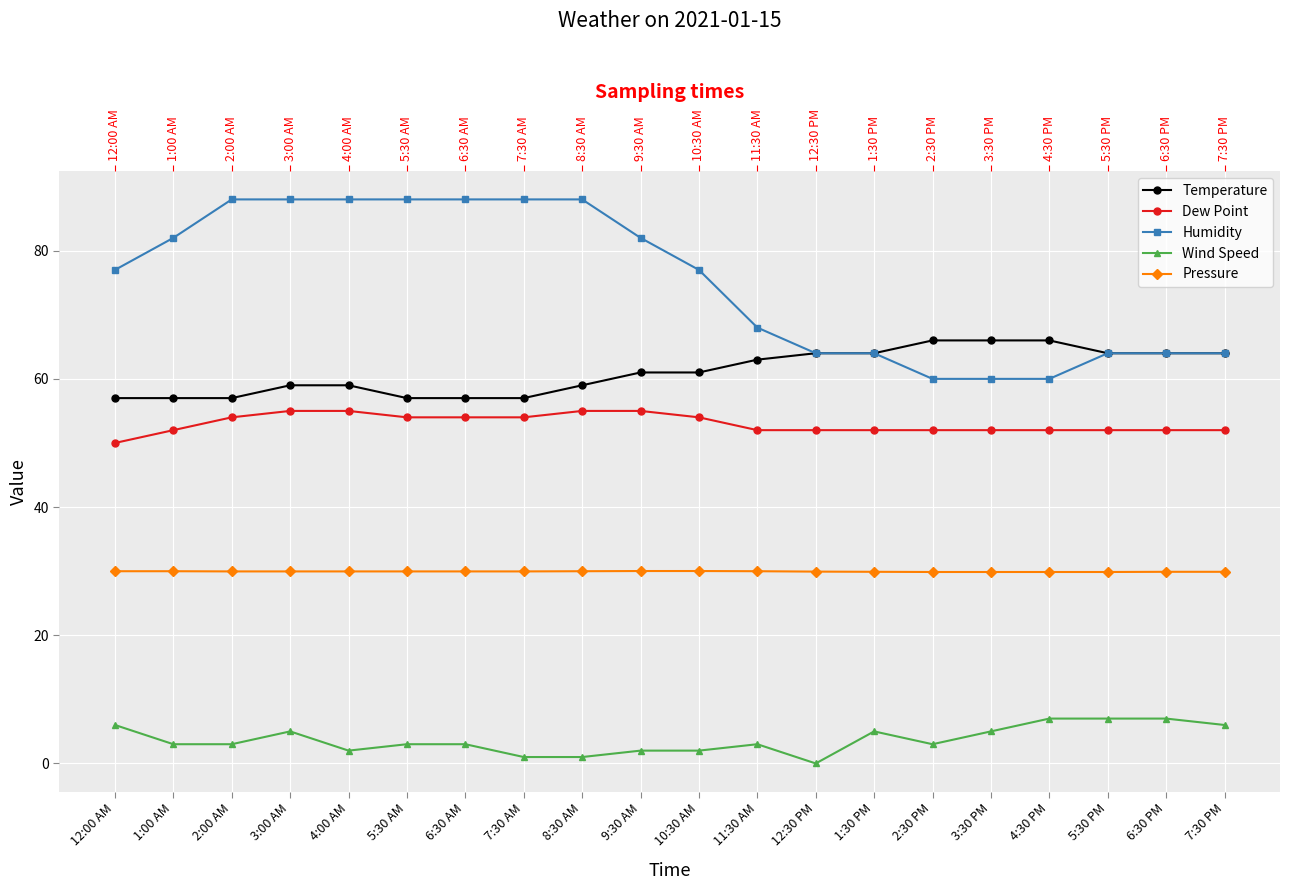

What is the sum of all Humidity values?

1502.0